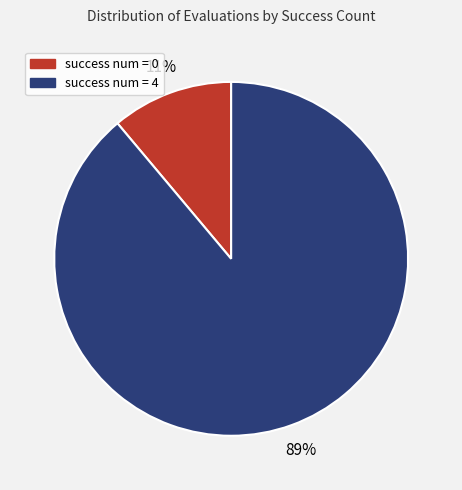

To the nearest percent, what portion does success num = 0 represent?

11%